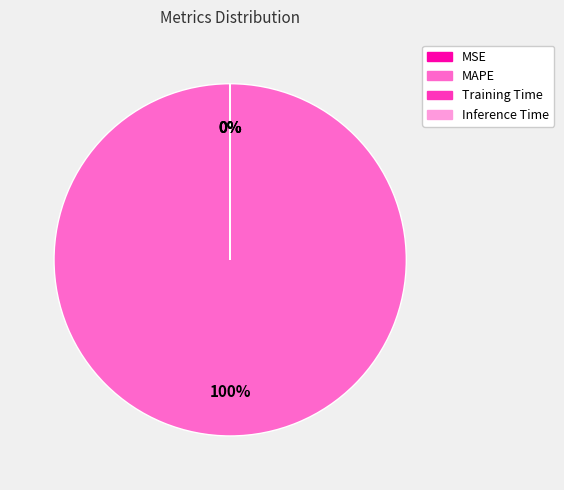

Is there any slice that represents more than half of the pie?

Yes